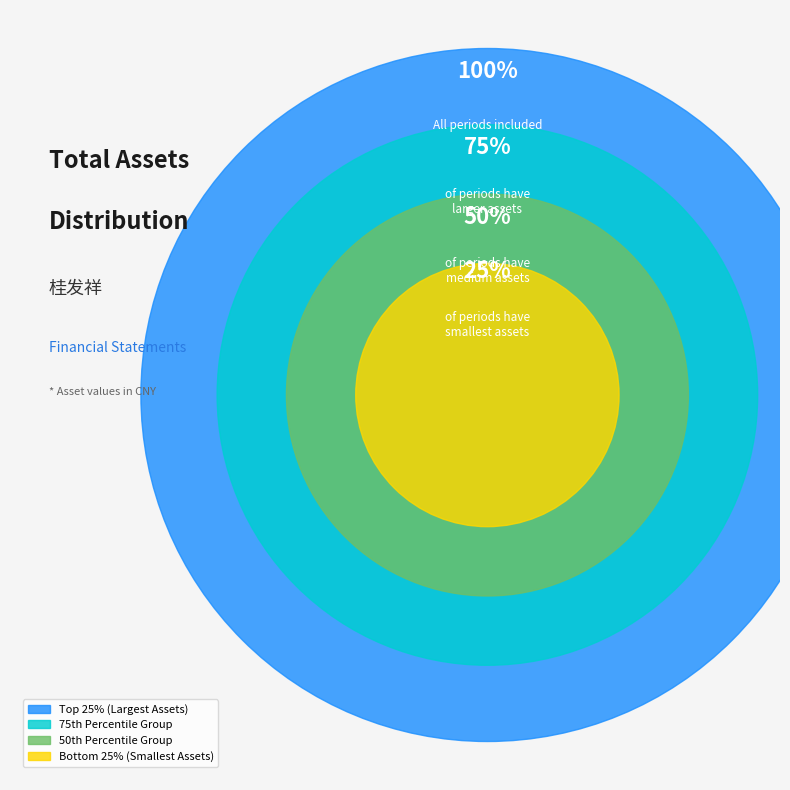

Is there any slice that represents more than half of the pie?

No